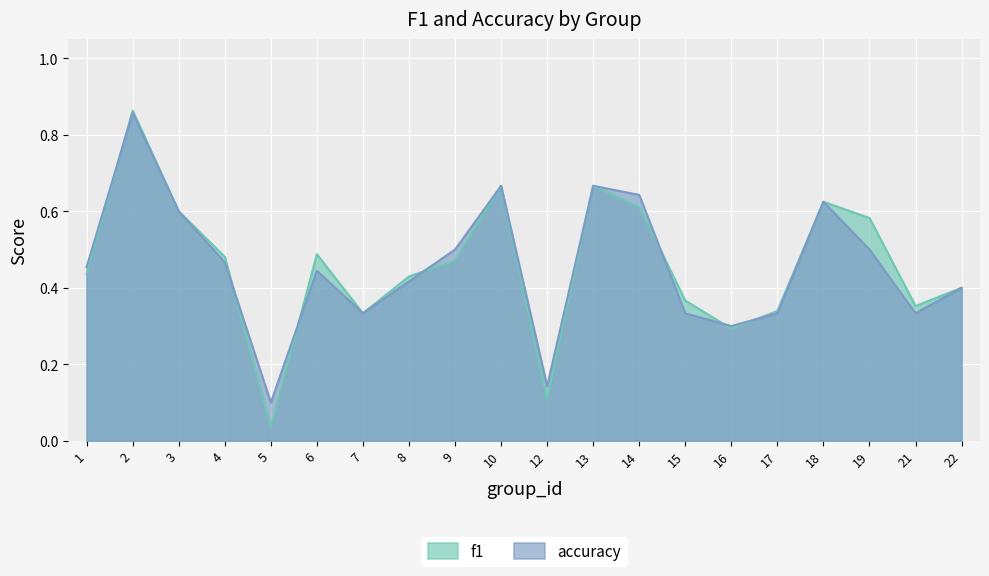

What is the maximum value shown in the chart?

0.9